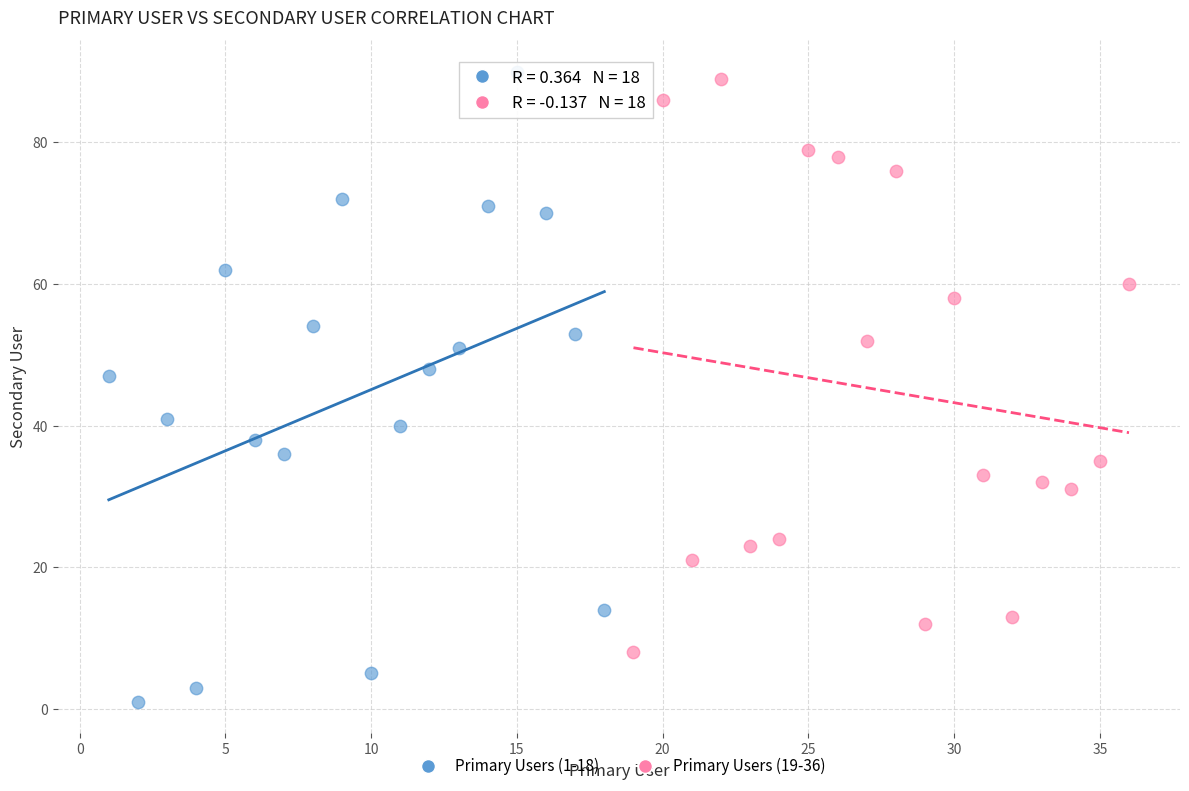

Which series has the largest Y range (max minus min)?

Primary Users (1-18)